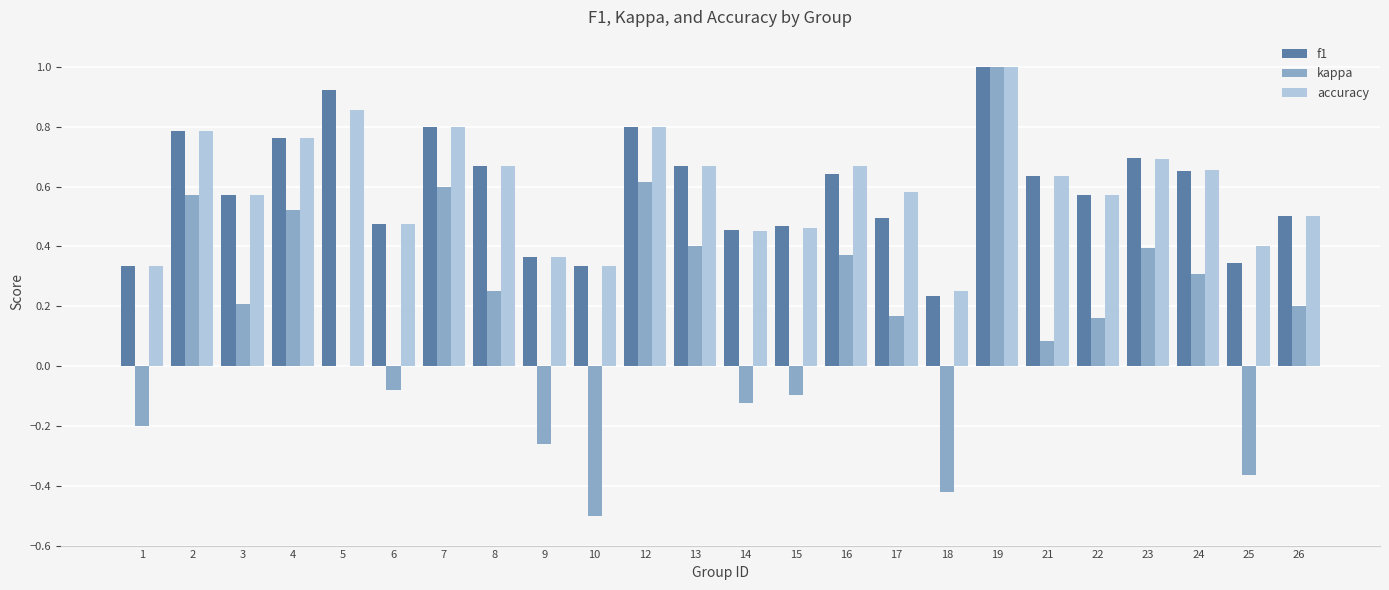

What are all the series names shown in the legend?

f1, kappa, accuracy